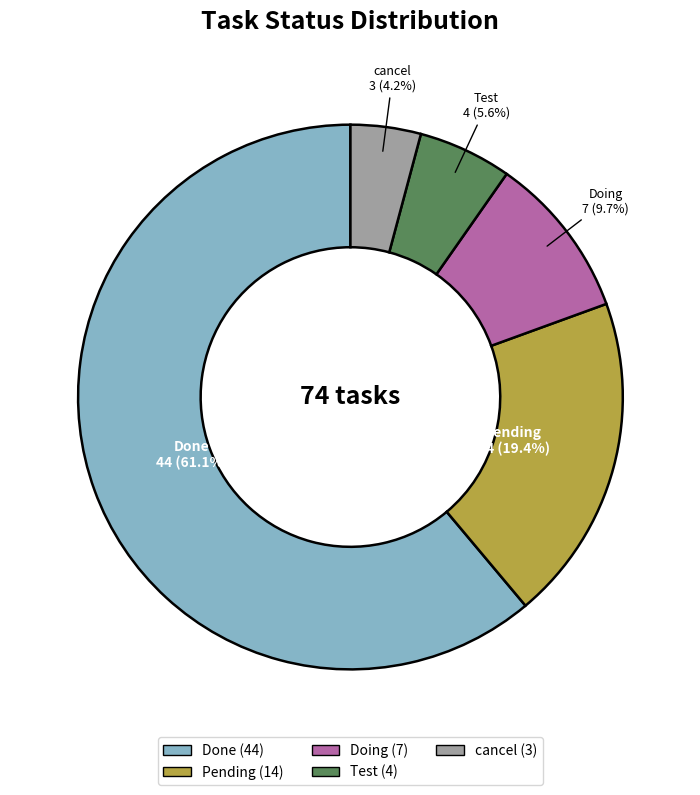

Between Pending and Test, which is larger?

Pending